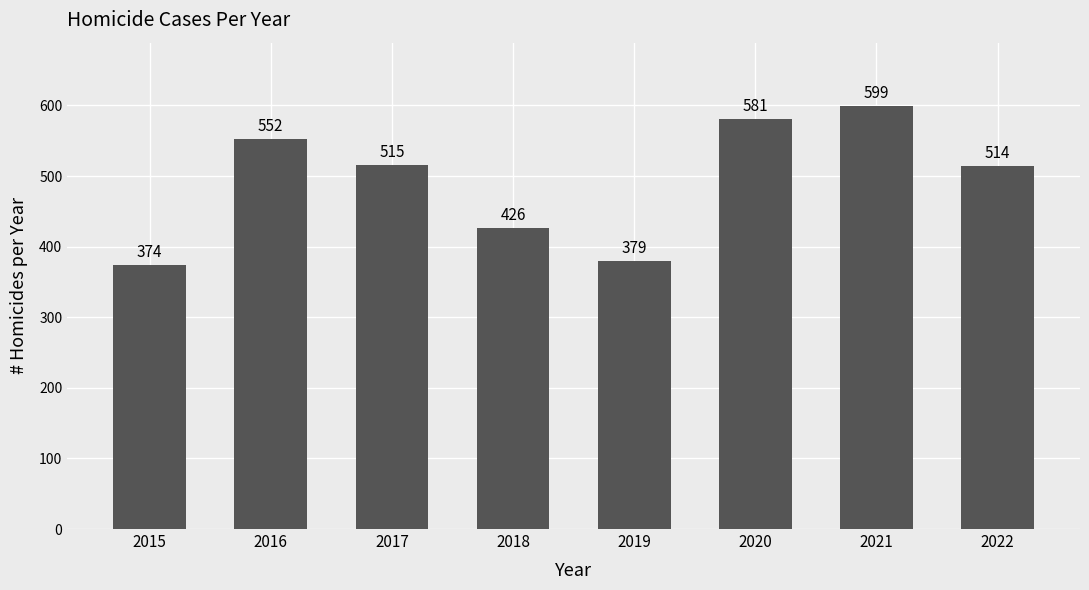

Rank the categories by value from lowest to highest.

2015, 2019, 2018, 2022, 2017, 2016, 2020, 2021